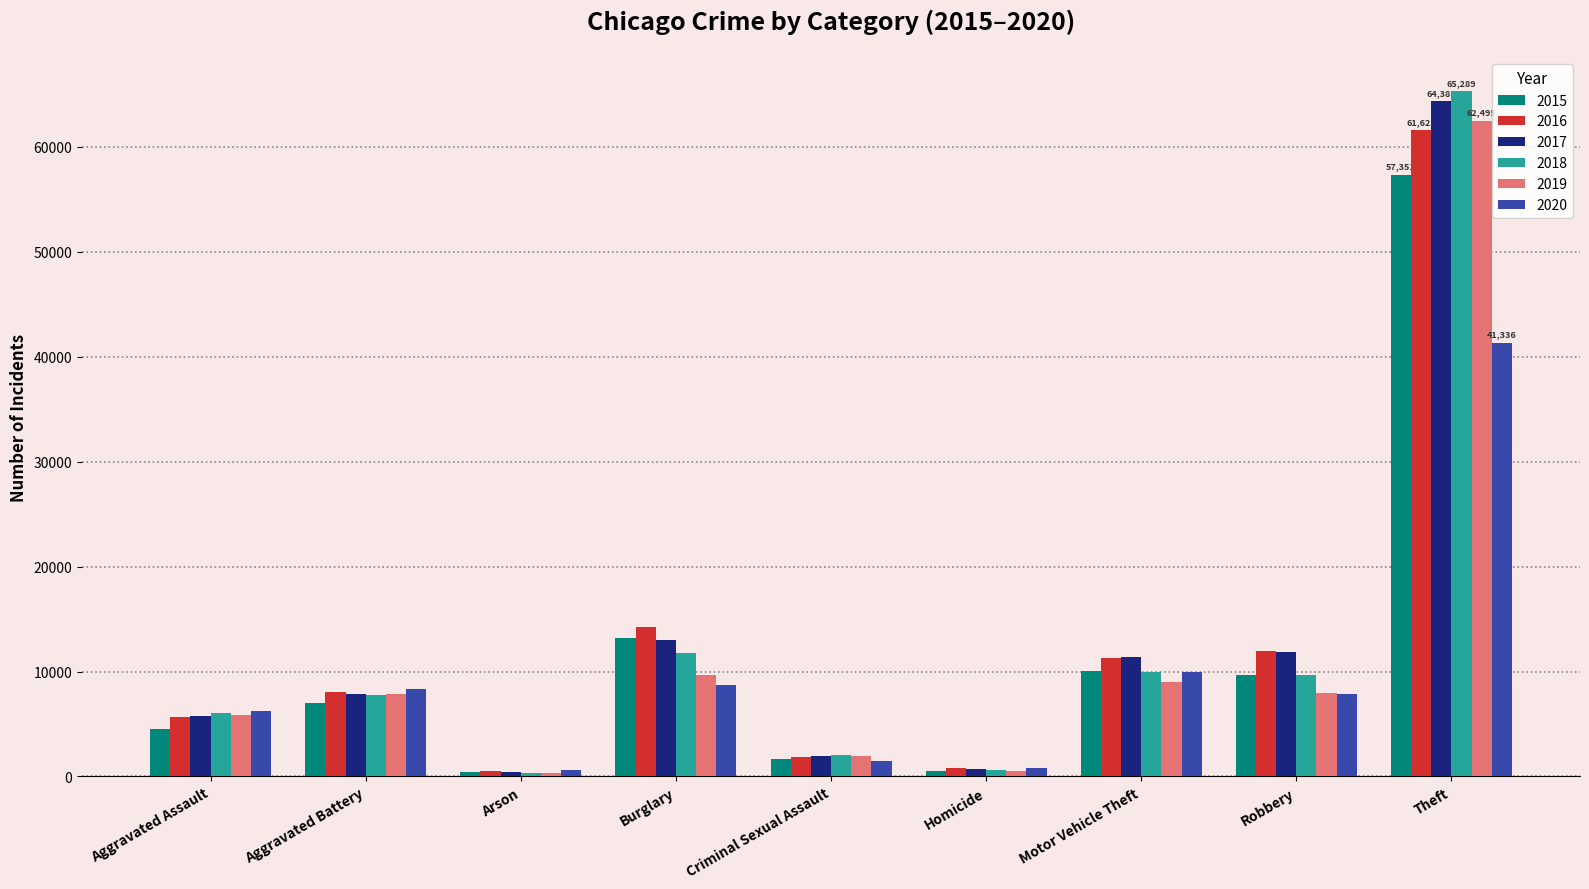

How many data points in 2017 are less than 7845?

4